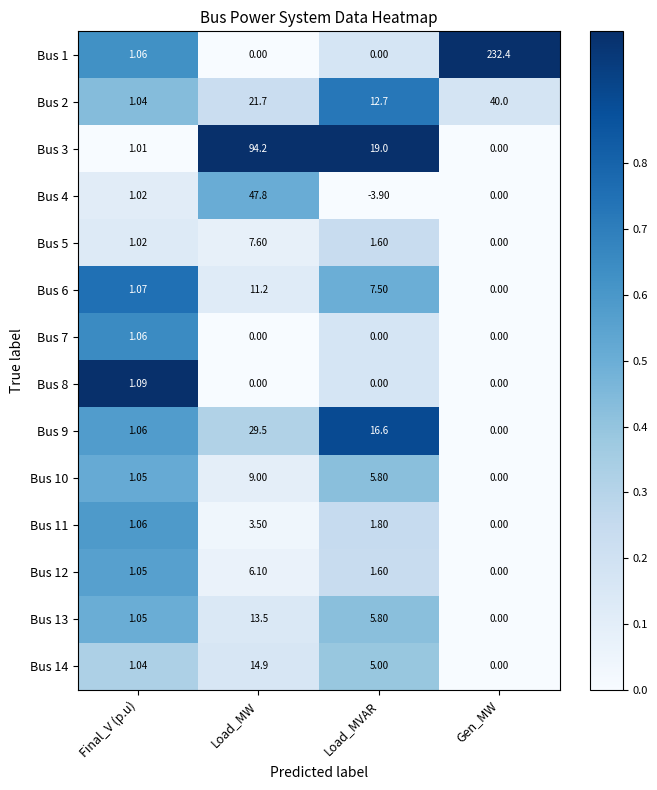

At which label does Bus 11 first exceed 1?

Final_V (p.u)